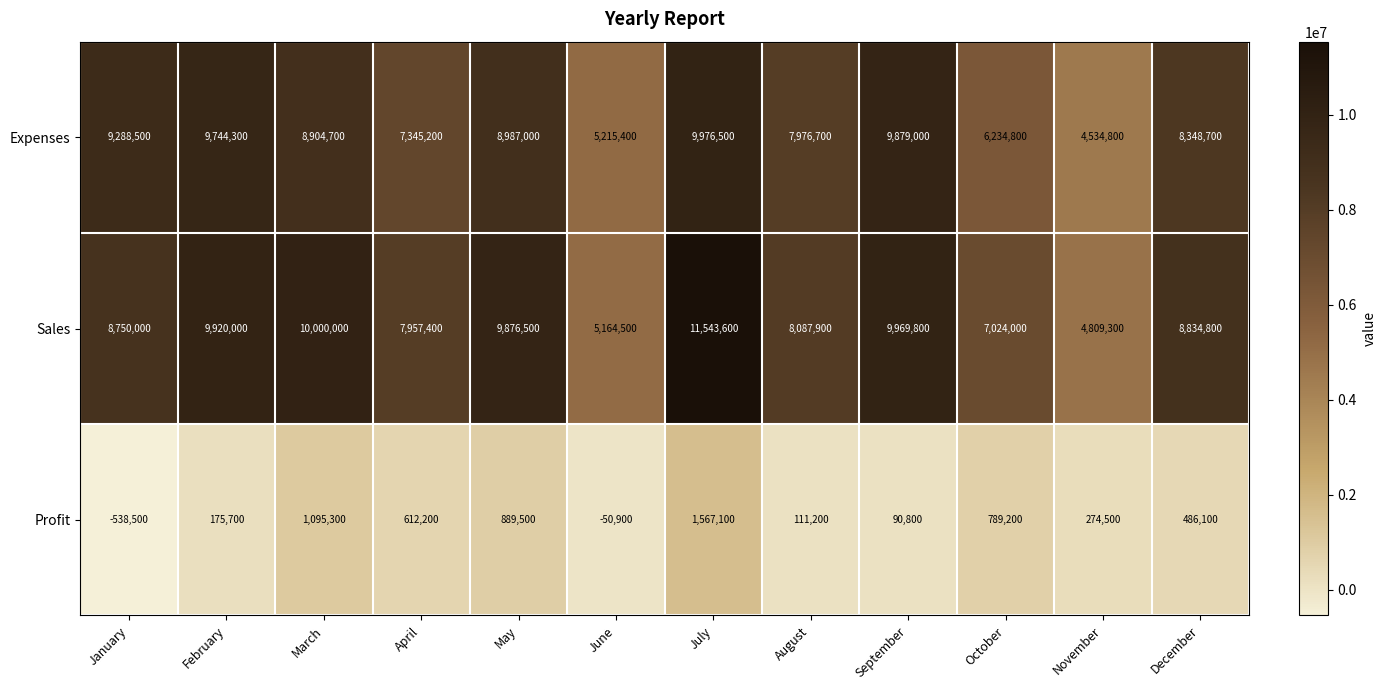

Where does the Sales series first go above 8834800?

February